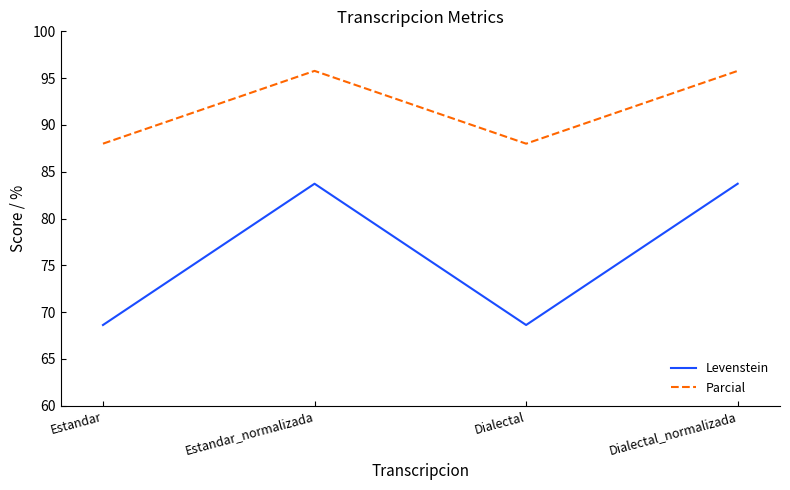

What is the maximum value for Levenstein?

83.7